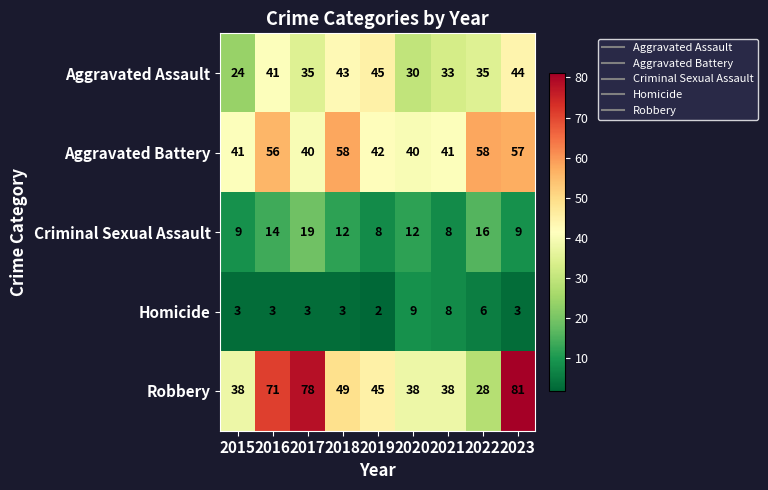

At which category does the chart reach its peak across all series?

2023